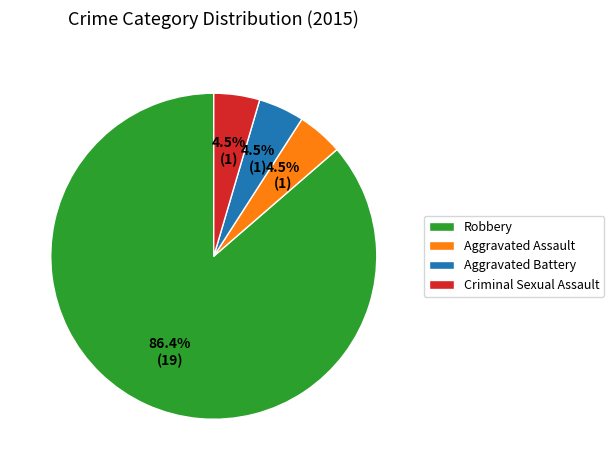

Which slice is the largest?

Robbery